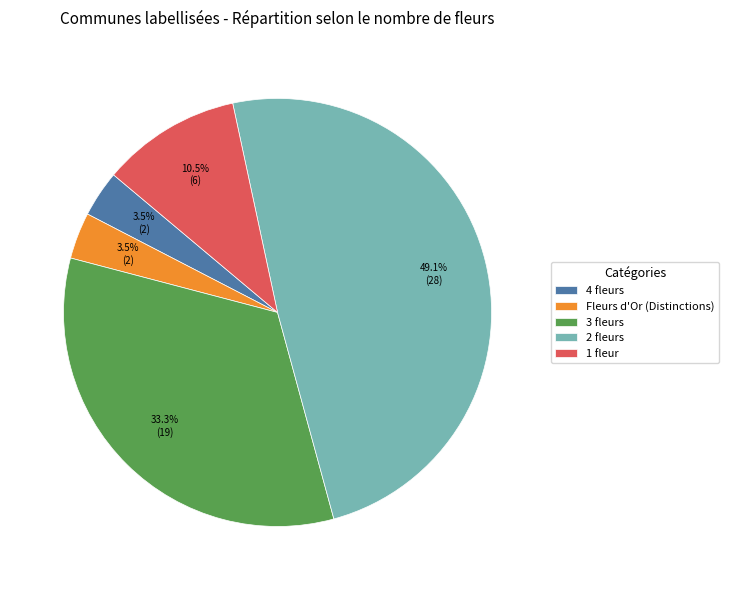

What percentage is NOT represented by 1 fleur?

89.5%